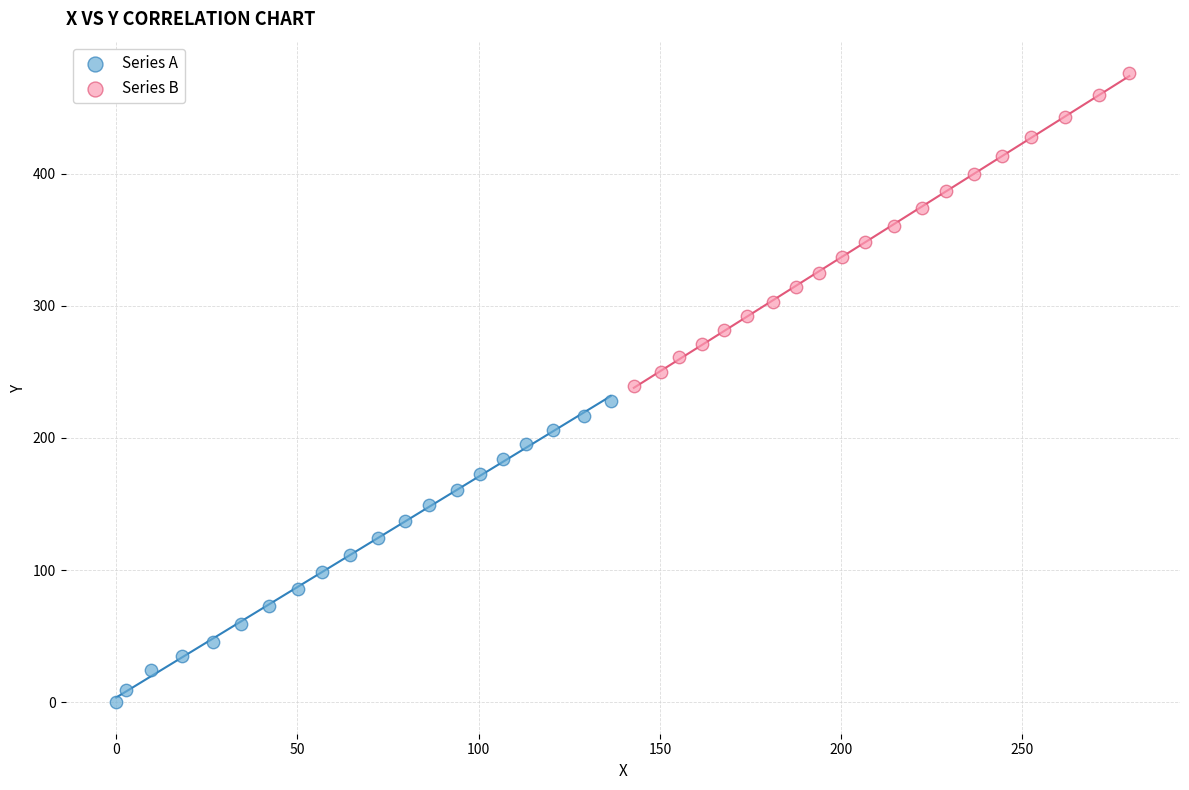

Which series reaches the minimum Y coordinate?

Series A